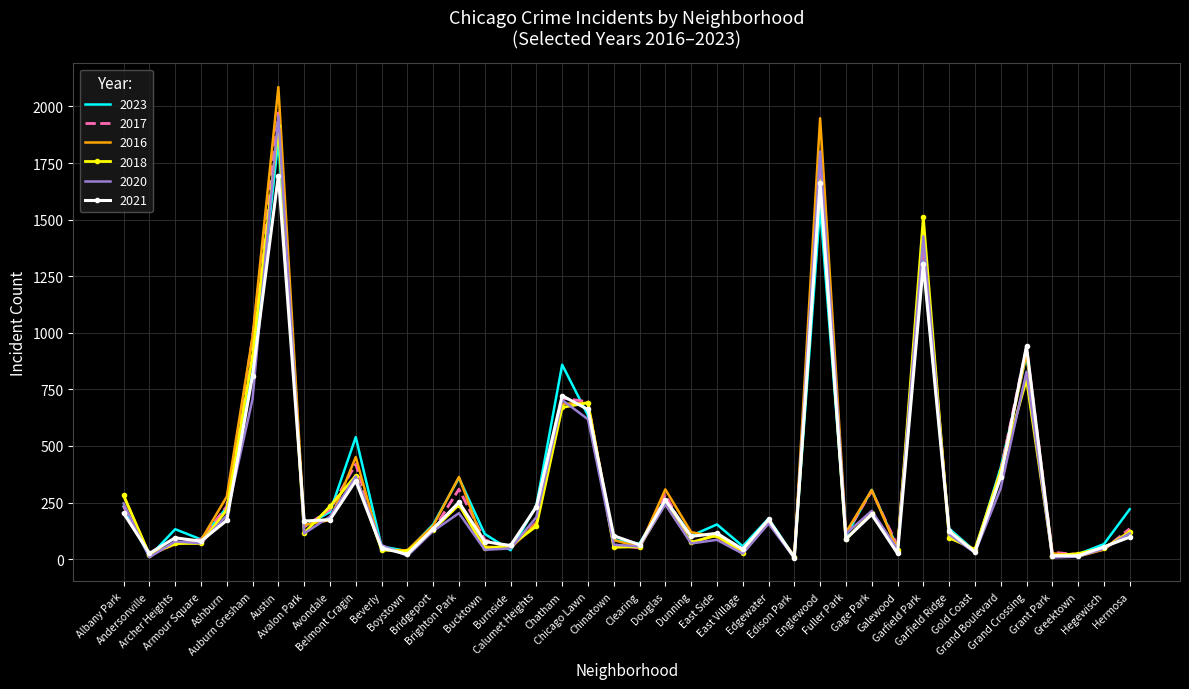

What is the highest value of the 2018 series?

1912